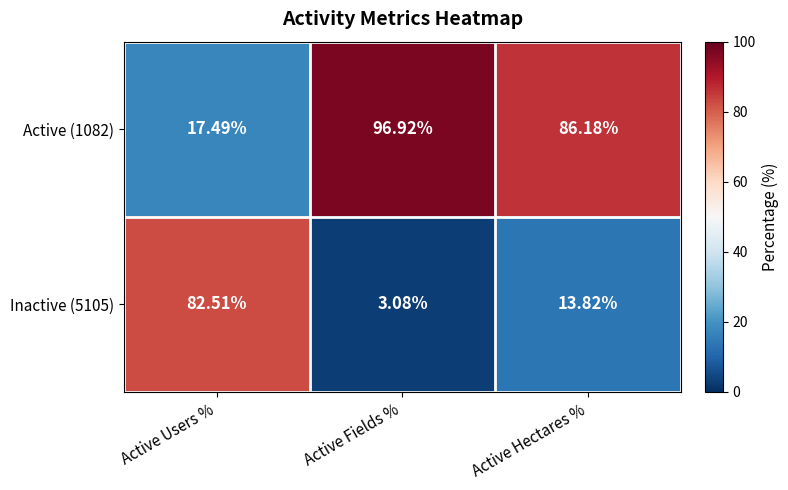

Where does the Inactive (5105) series first go above 13?

Active Users %